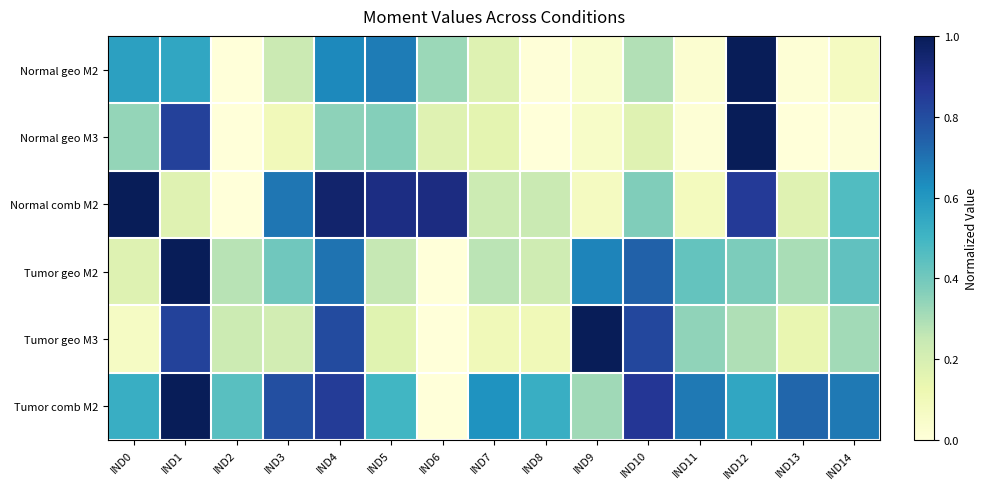

Rank the series at IND12 from highest to lowest value.

Normal geo M2, Normal geo M3, Normal comb M2, Tumor comb M2, Tumor geo M2, Tumor geo M3